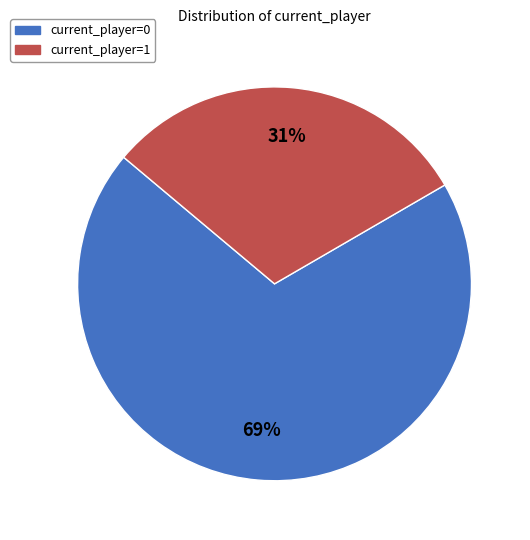

Is there any slice that represents more than half of the pie?

Yes